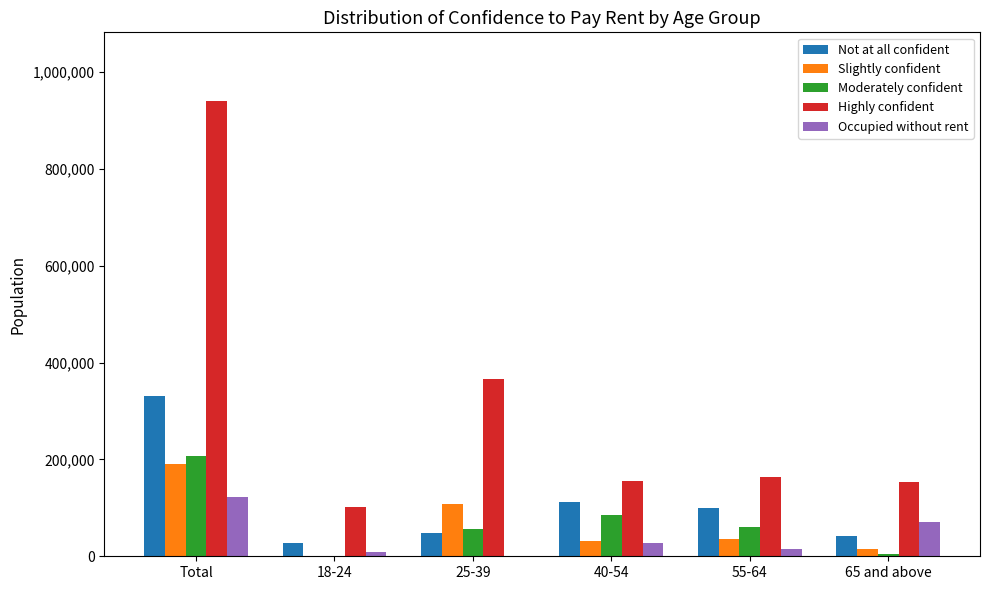

Is the value of Highly confident at 18-24 greater than the value of Moderately confident at 55-64?

Yes